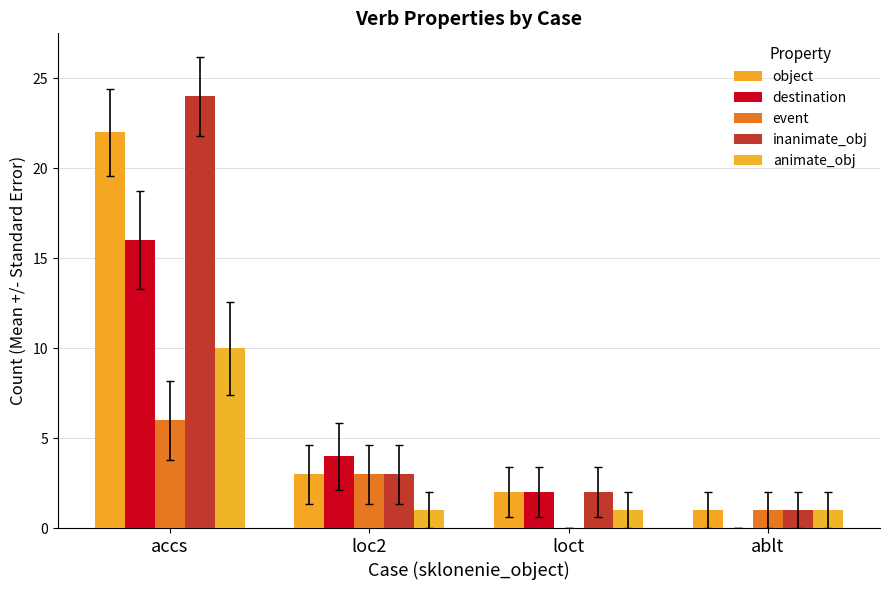

Reading right to left, list all the values displayed in this chart.

object: 1	2	3	22
destination: 0	2	4	16
event: 1	0	3	6
inanimate_obj: 1	2	3	24
animate_obj: 1	1	1	10